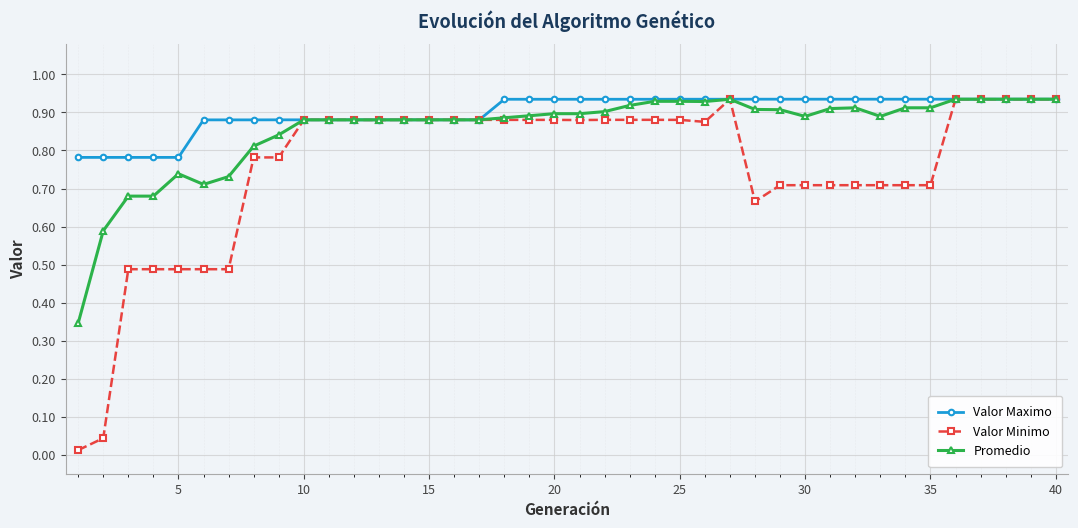

Rank the series by their average value, from lowest to highest.

Valor Minimo, Promedio, Valor Maximo